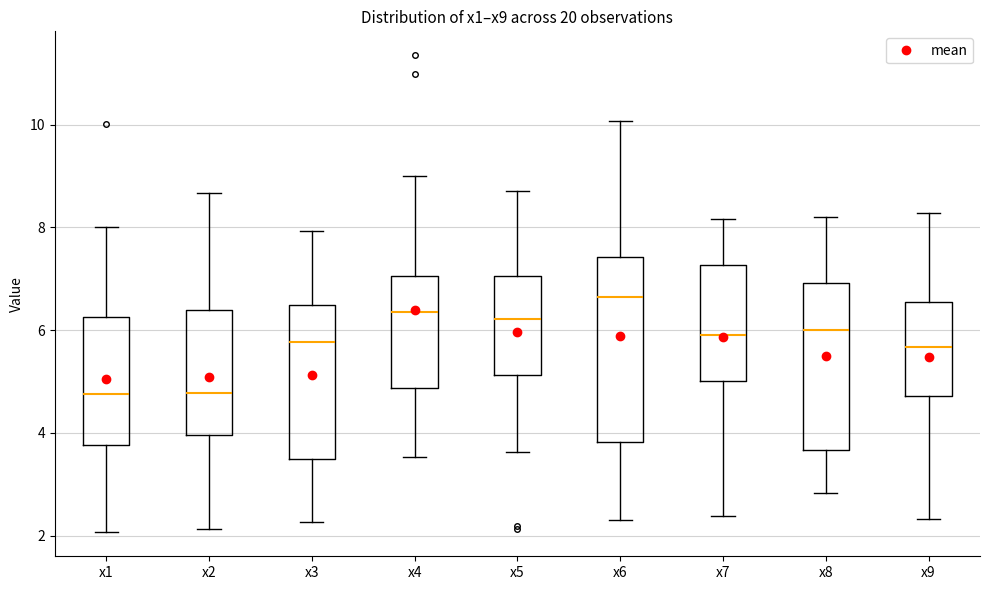

Which box's median line is the highest?

x6